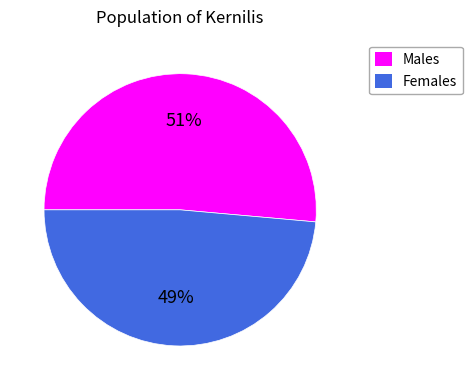

Which slice is the smallest?

Females